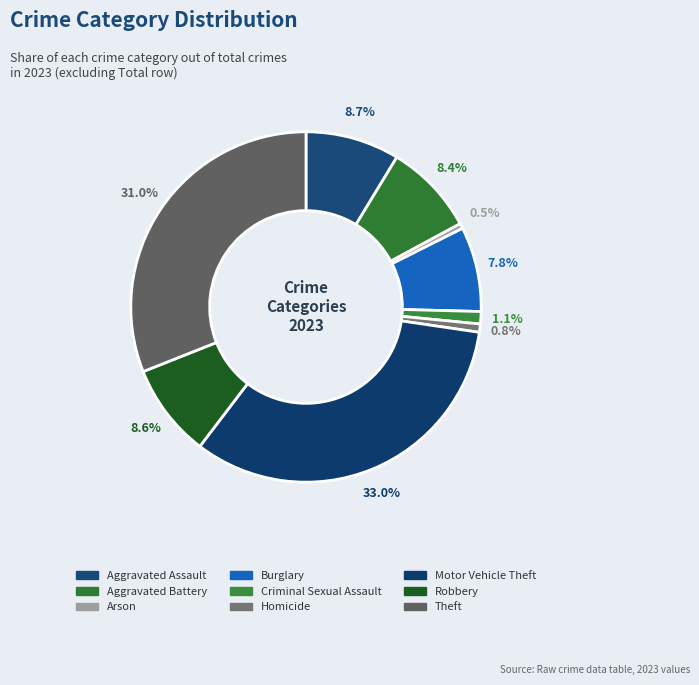

To the nearest percent, what percentage of the pie is Motor Vehicle Theft?

33%